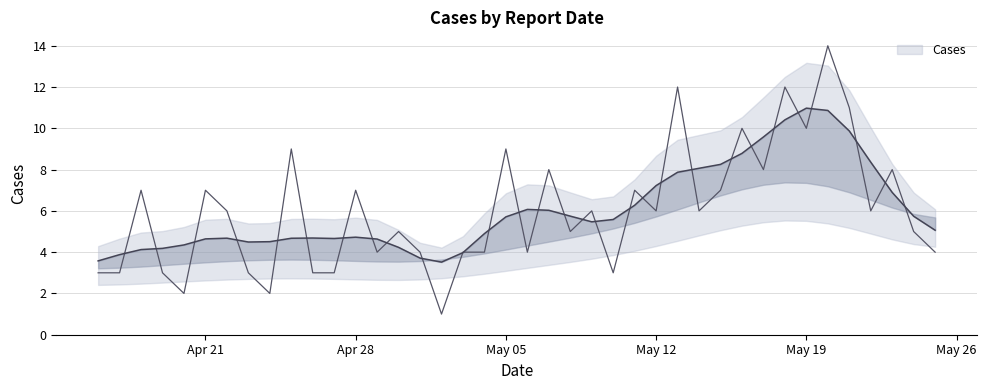

What is the maximum value shown in the chart?

14